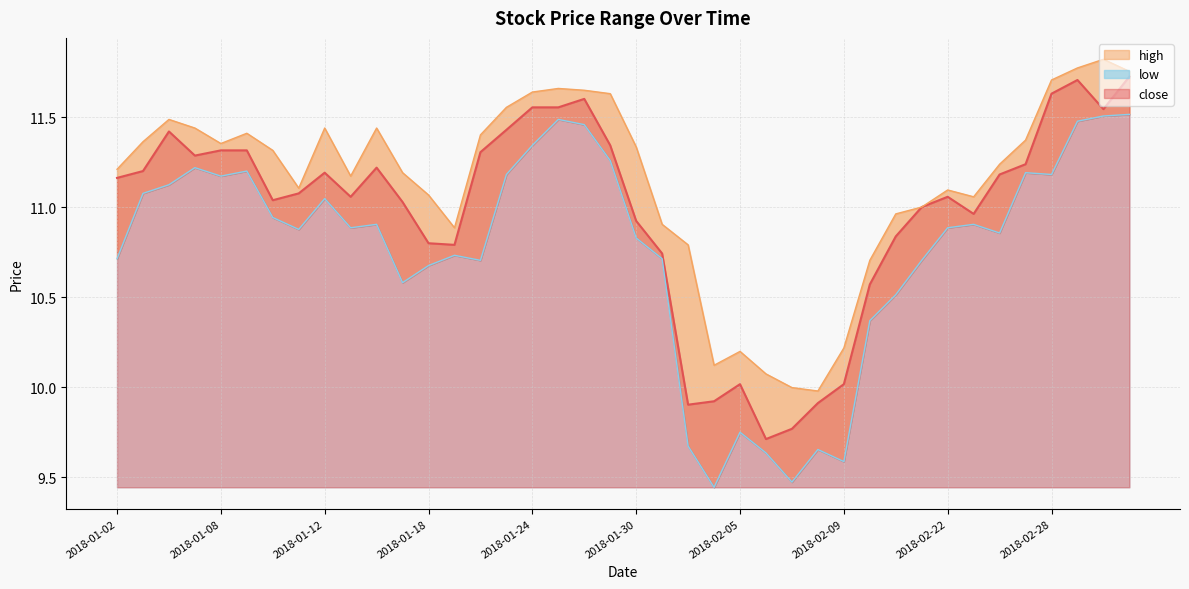

How many interior local valleys does the high series have?

7